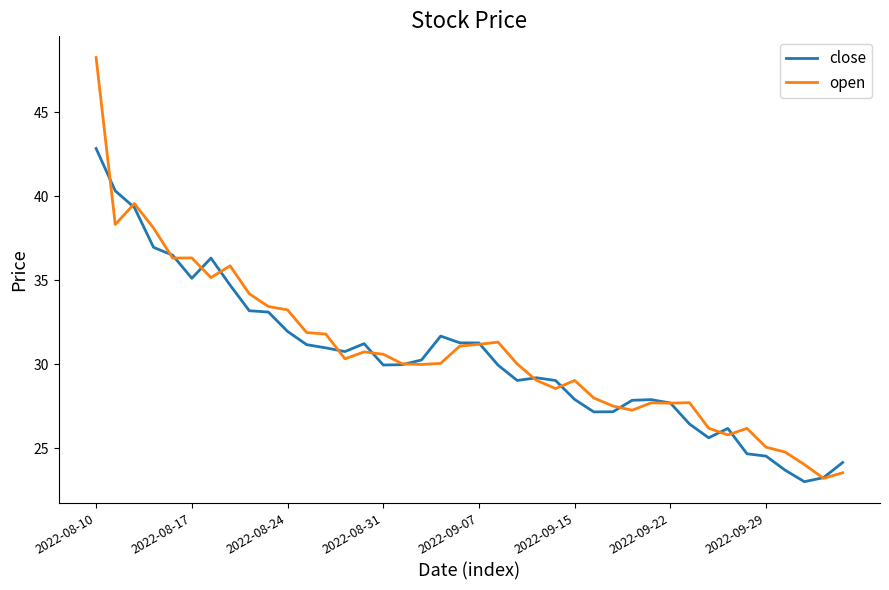

What is the minimum value shown in the chart?

23.0